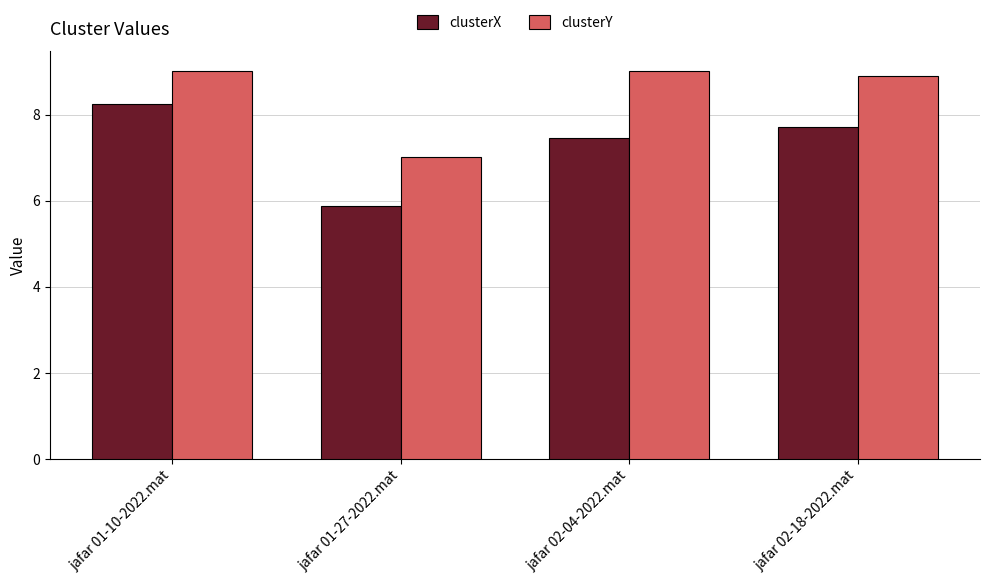

Reading left to right, extract all data points from this chart.

clusterX: 8.3	5.9	7.4	7.7
clusterY: 9.0	7.0	9.0	8.9